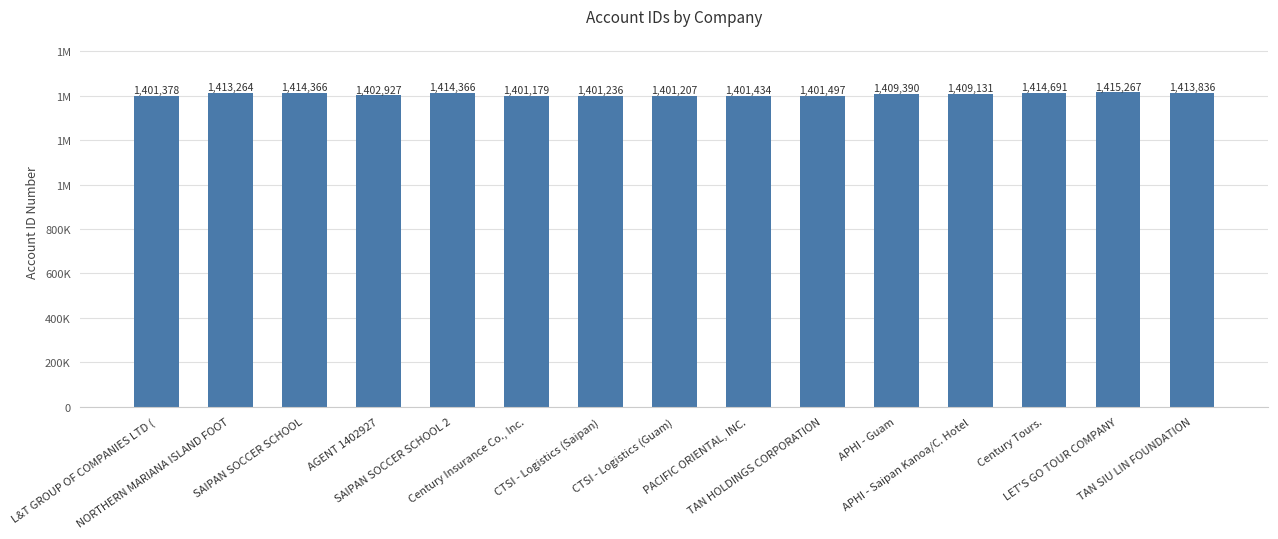

The value at CTSI - Logistics (Guam) is 583884. True or false?

False